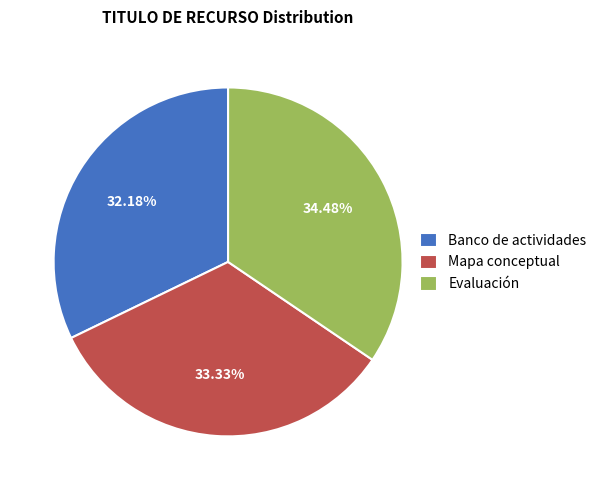

What is the largest slice in the pie chart?

Evaluación